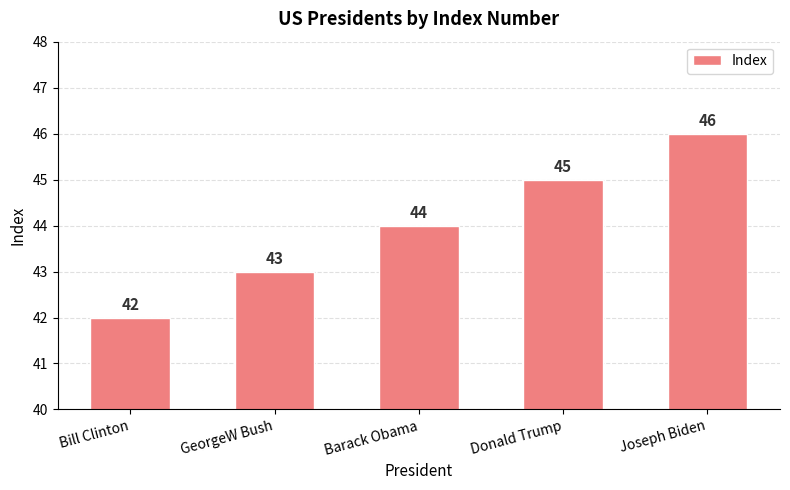

Reading right to left, transcribe all the data shown in this chart.

46	45	44	43	42